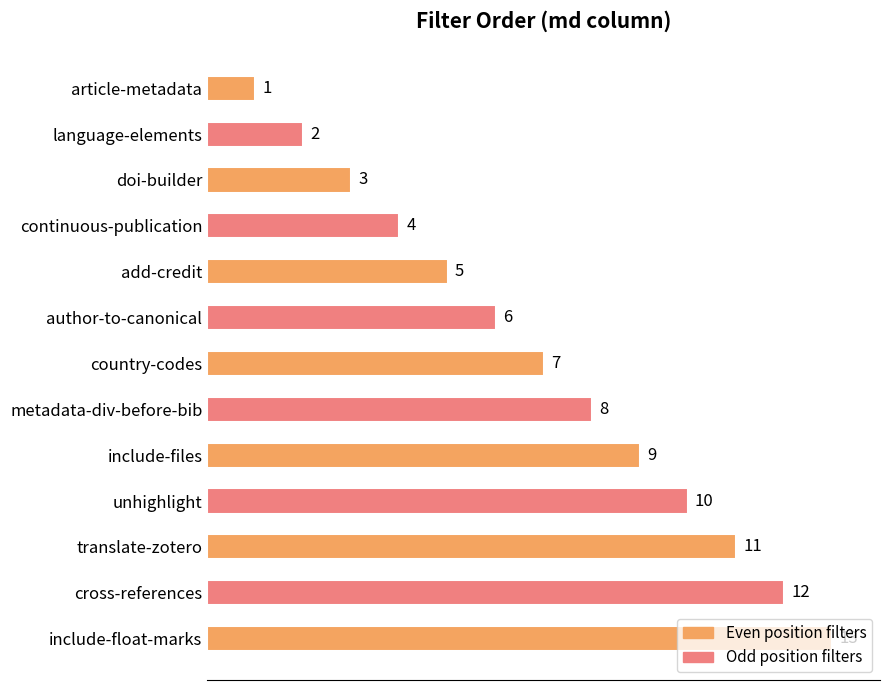

How many values are below 7?

6